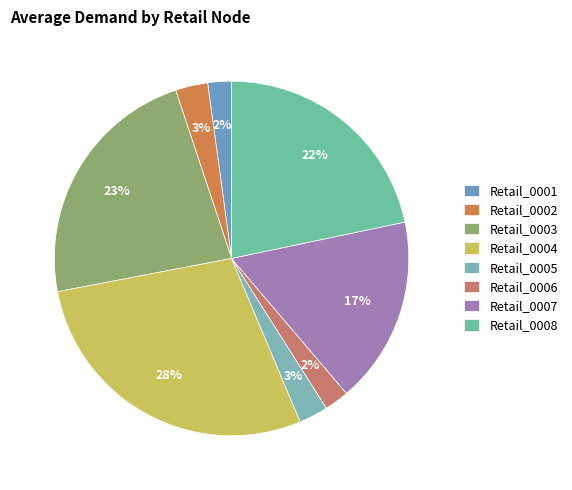

To the nearest percent, what is the average slice percentage?

12%